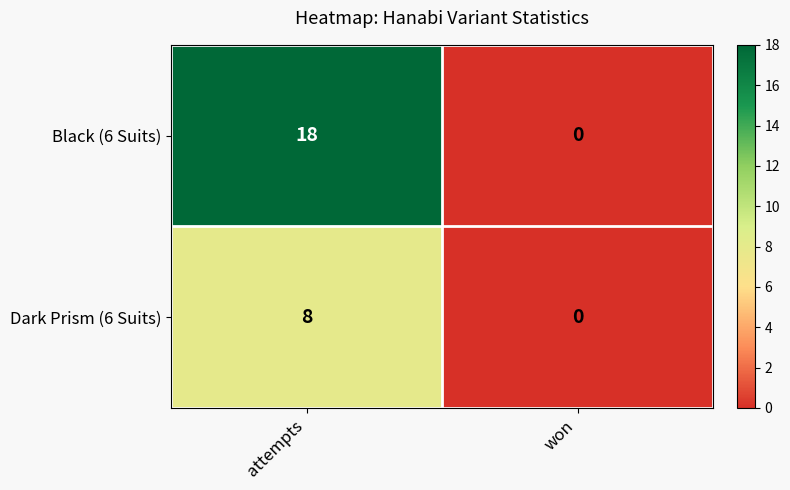

Reading left to right, what are all the values shown in this chart?

Black (6 Suits): 18	0
Dark Prism (6 Suits): 8	0